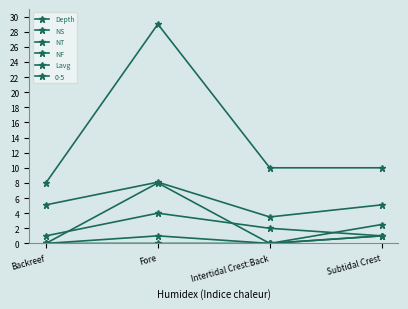

What is the difference between the maximum and minimum values in the NF series?

1.0